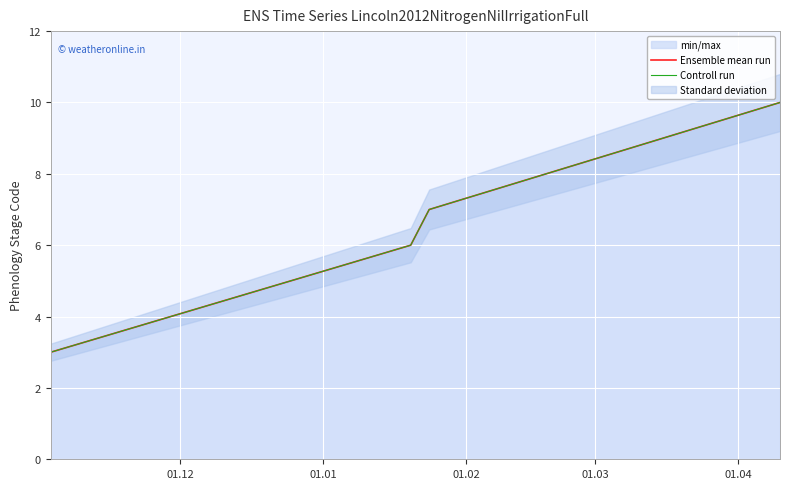

What is the value of the Ensemble mean run point at the 1st from the left?

3